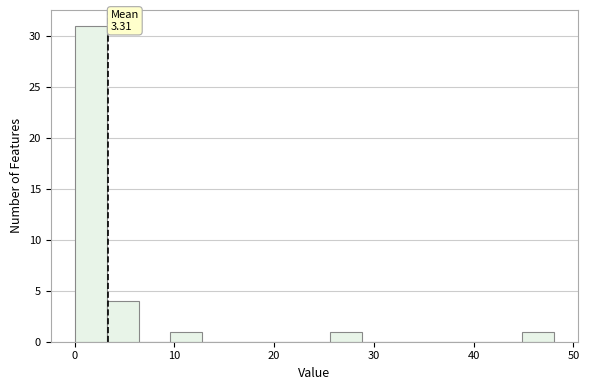

Read against the x-axis, roughly where is the centre of the tallest bar?

2